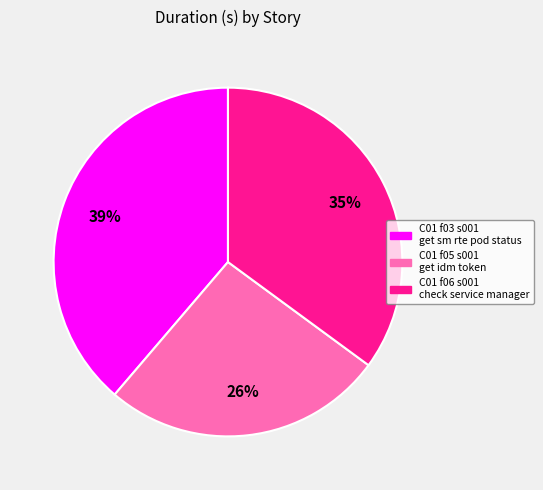

What percentage is the C01 f03 s001 get sm rte pod status slice, to the nearest percent?

39%